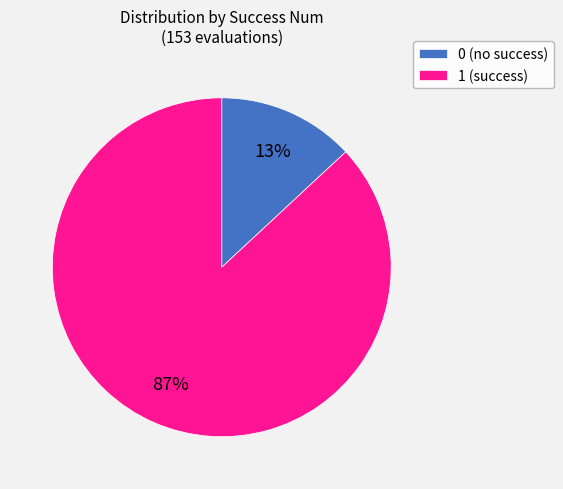

To the nearest percent, what is the average slice percentage?

50%